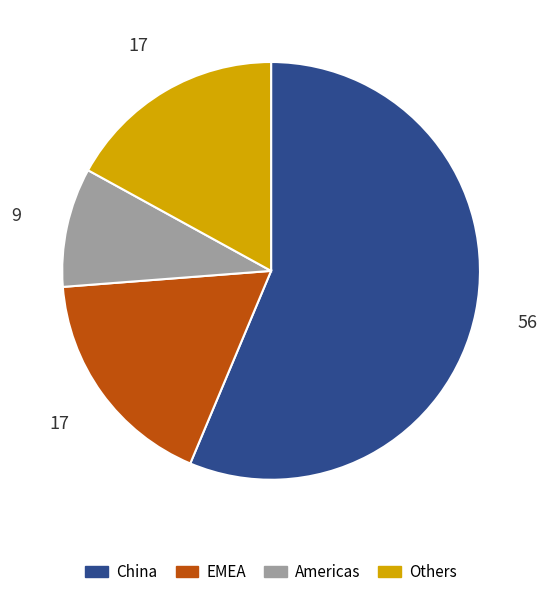

The Americas slice represents 9% of the pie. True or false?

True